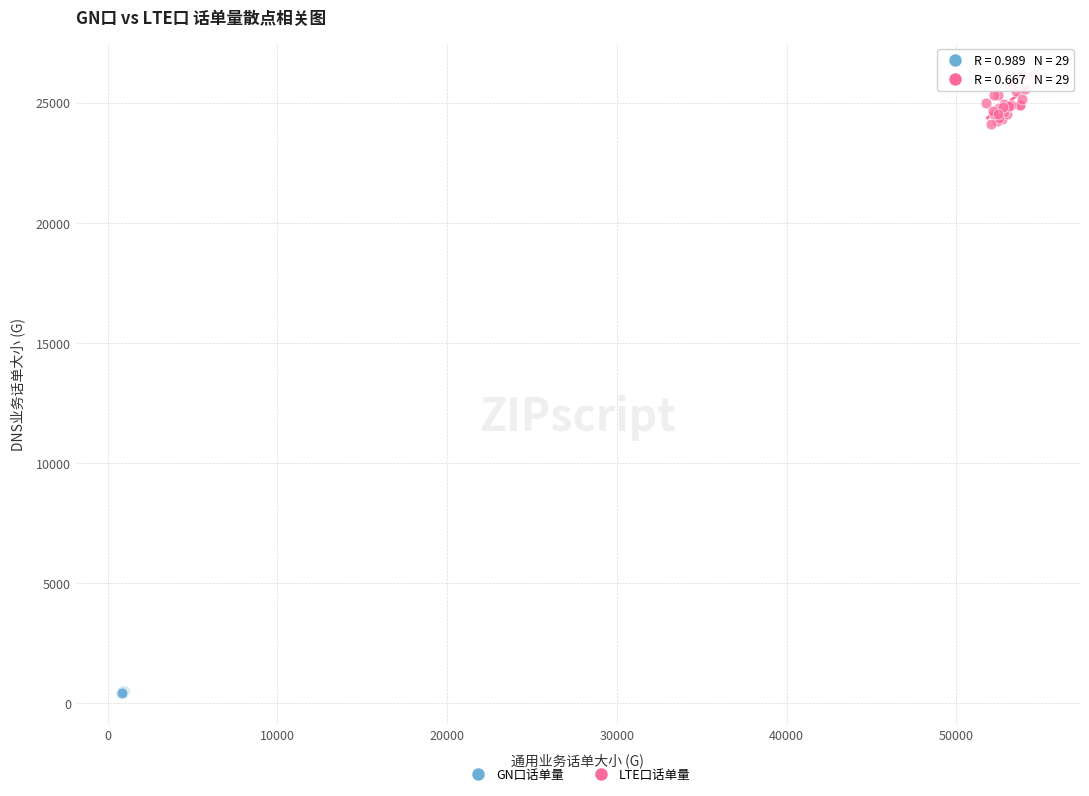

Which series reaches the maximum Y coordinate?

LTE口话单量